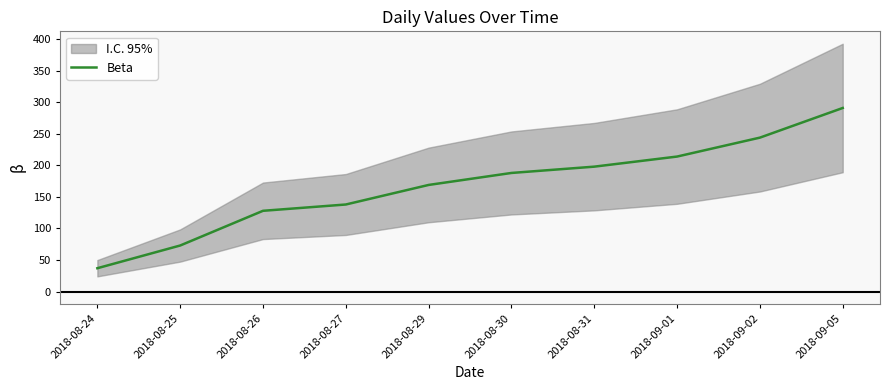

What is the label of the 4th point from the left?

2018-08-27